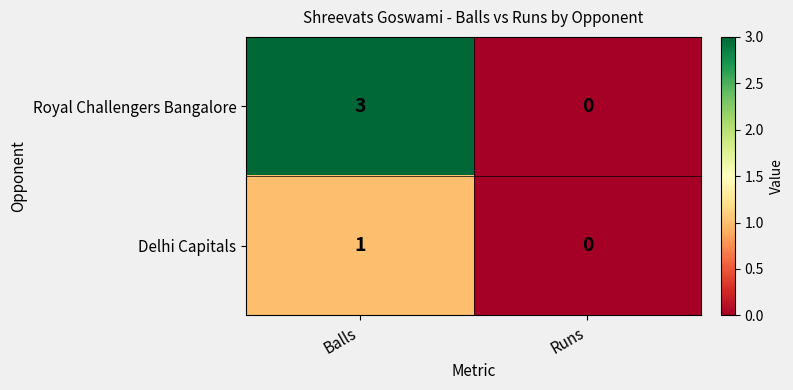

What is the difference between the Royal Challengers Bangalore values at Balls and Runs?

3